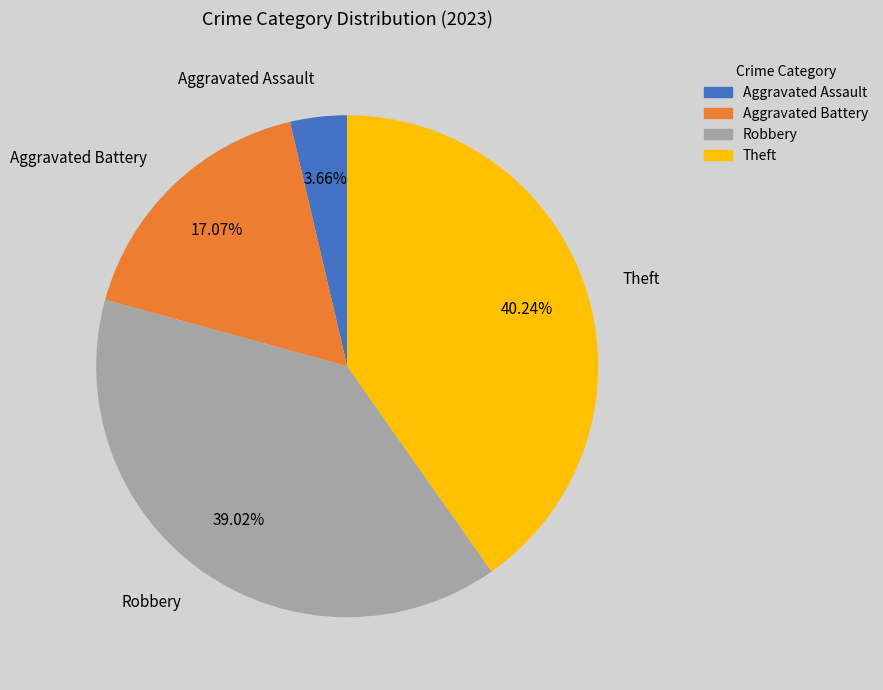

Does Aggravated Assault account for over 50% of the chart?

No